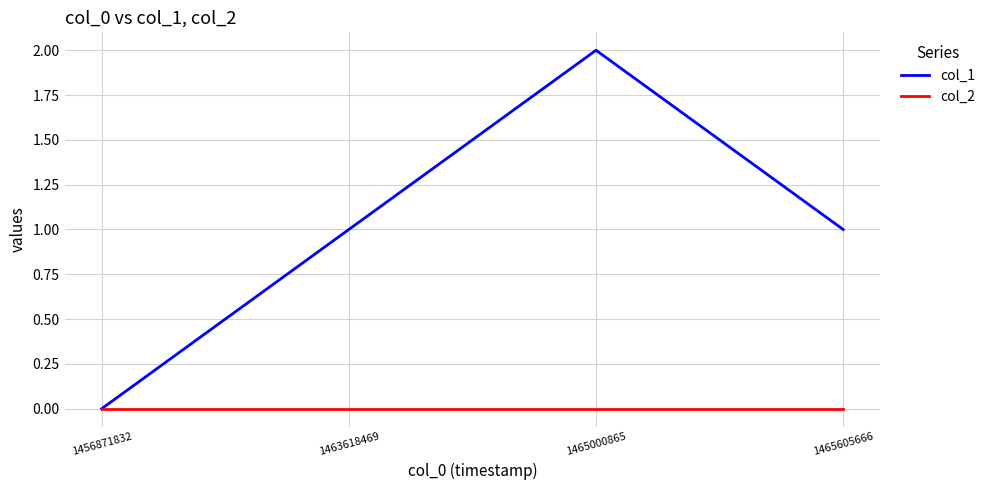

What is the total value across all series at 1465000865?

2